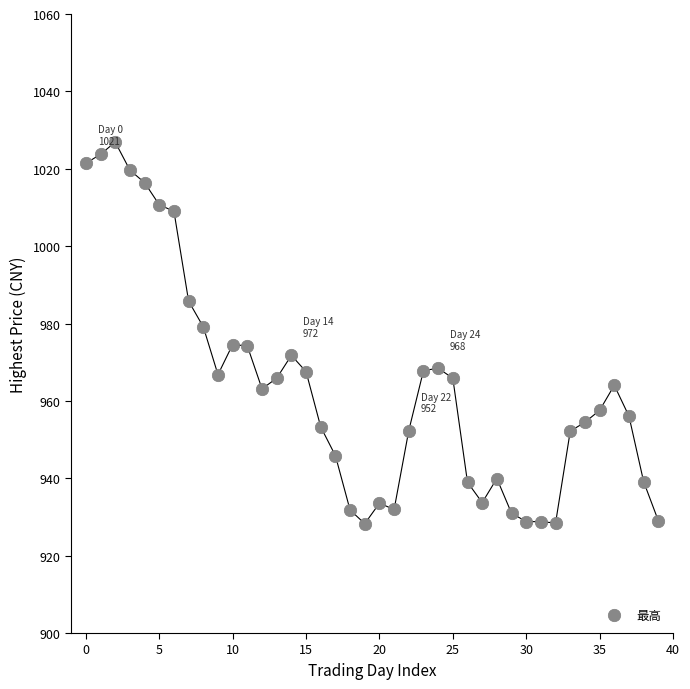

How many points are shown in the scatter plot?

40